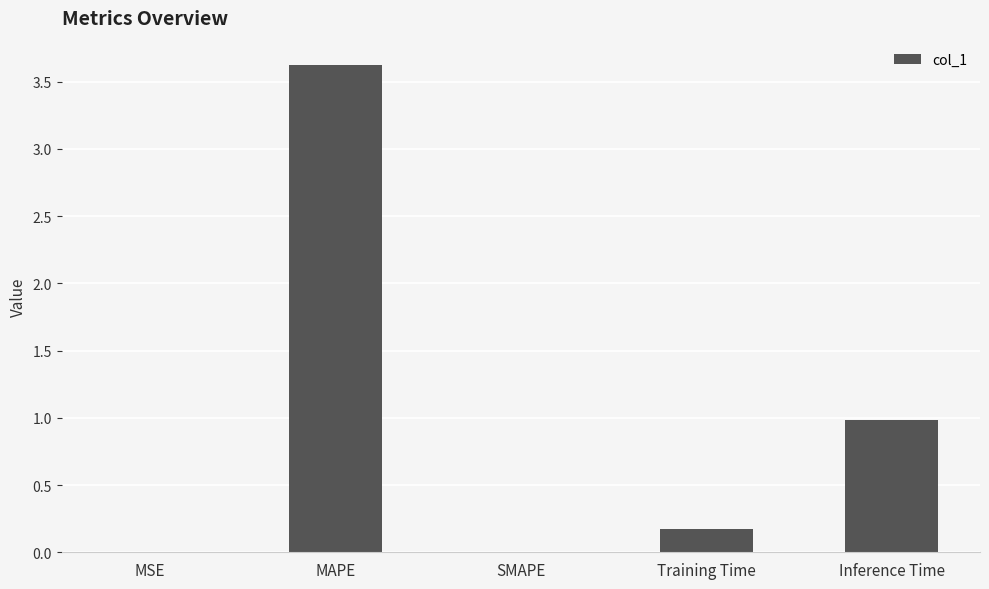

Are the bars grouped side by side (vs. stacked)?

No